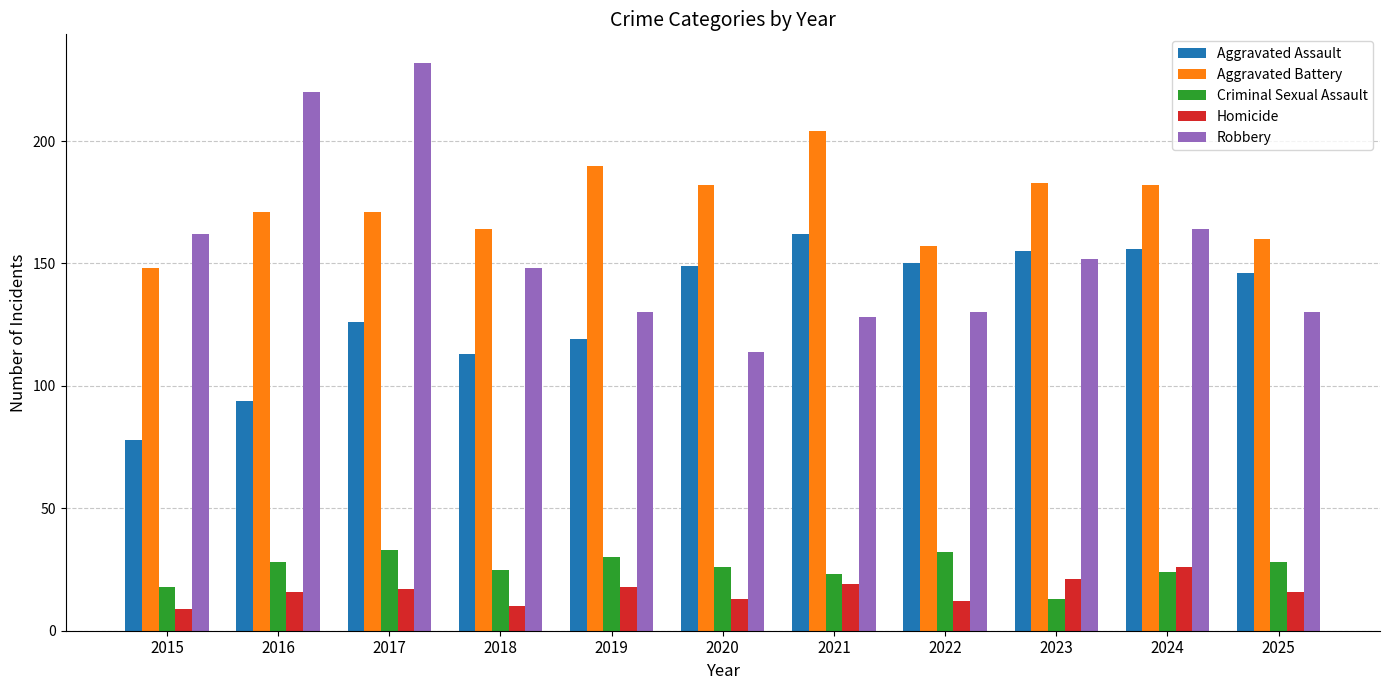

Reading right to left, list all the values displayed in this chart.

Aggravated Assault: 146	156	155	150	162	149	119	113	126	94	78
Aggravated Battery: 160	182	183	157	204	182	190	164	171	171	148
Criminal Sexual Assault: 28	24	13	32	23	26	30	25	33	28	18
Homicide: 16	26	21	12	19	13	18	10	17	16	9
Robbery: 130	164	152	130	128	114	130	148	232	220	162